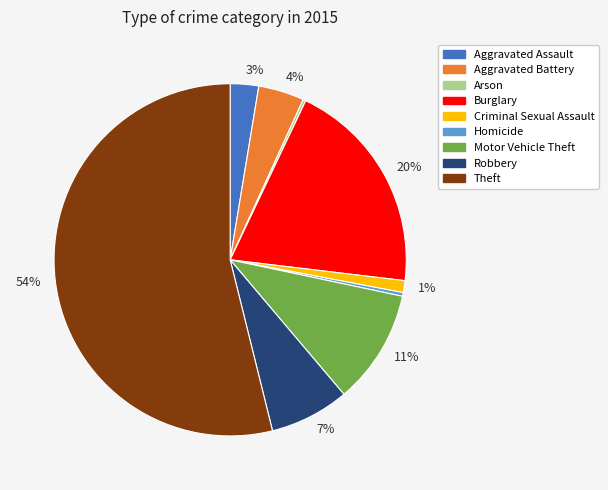

To the nearest percent, what is the difference between the largest and smallest slice percentages?

54%